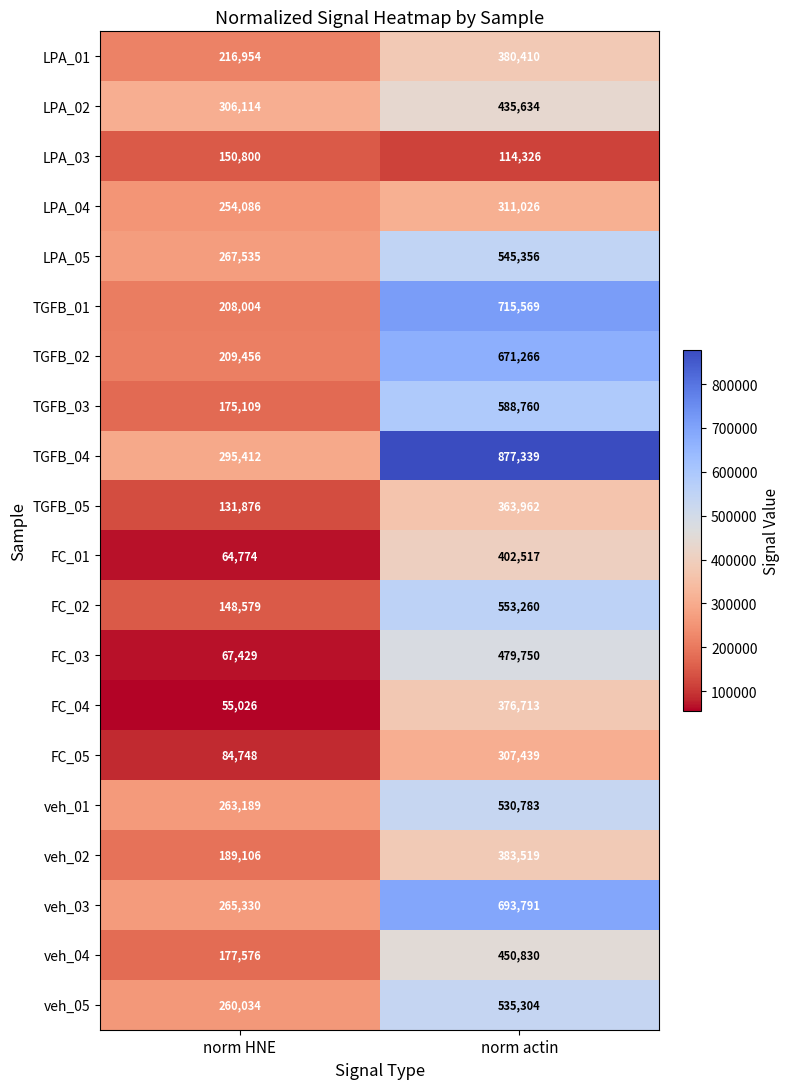

At which category is the sum across all series the highest?

norm actin